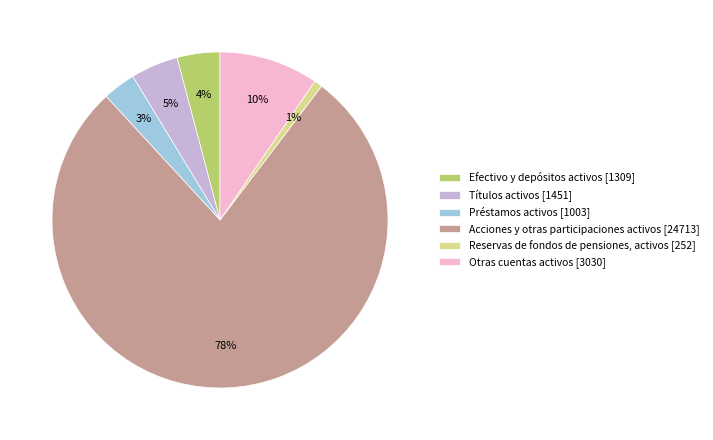

What is the majority slice?

Acciones y otras participaciones activos